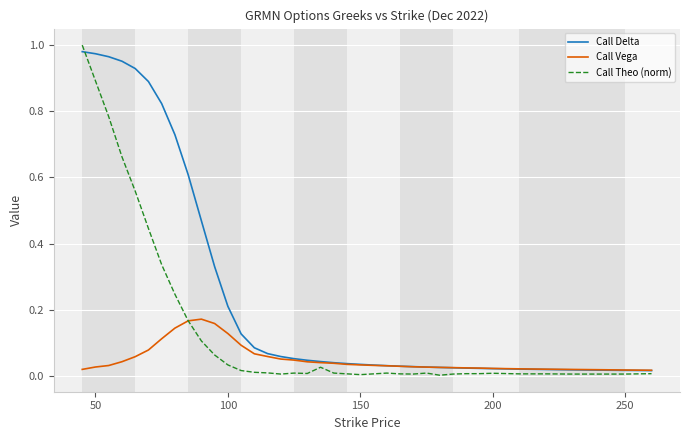

Which series has the largest total across all categories?

Call Delta